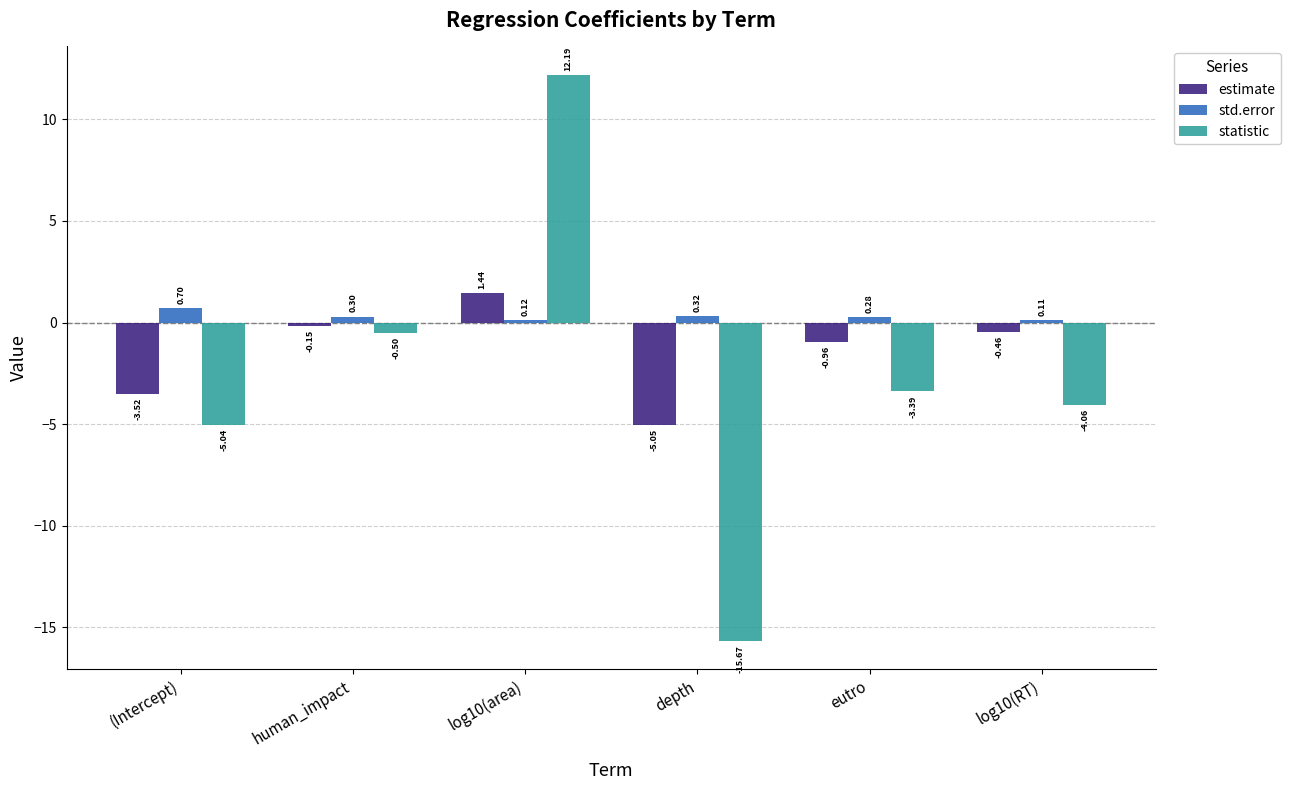

What are all the series names shown in the legend?

estimate, std.error, statistic